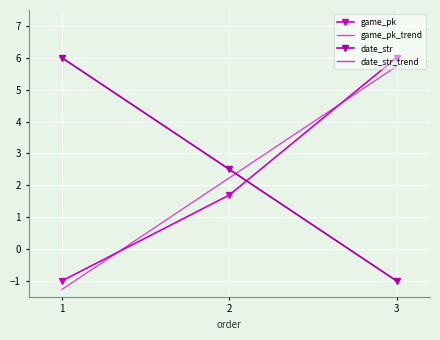

Reading left to right, transcribe all the data shown in this chart.

game_pk: -1.0	1.7	6.0
game_pk_trend: -1.3	2.2	5.7
date_str: 6.0	2.5	-1.0
date_str_trend: 6.0	2.5	-1.0